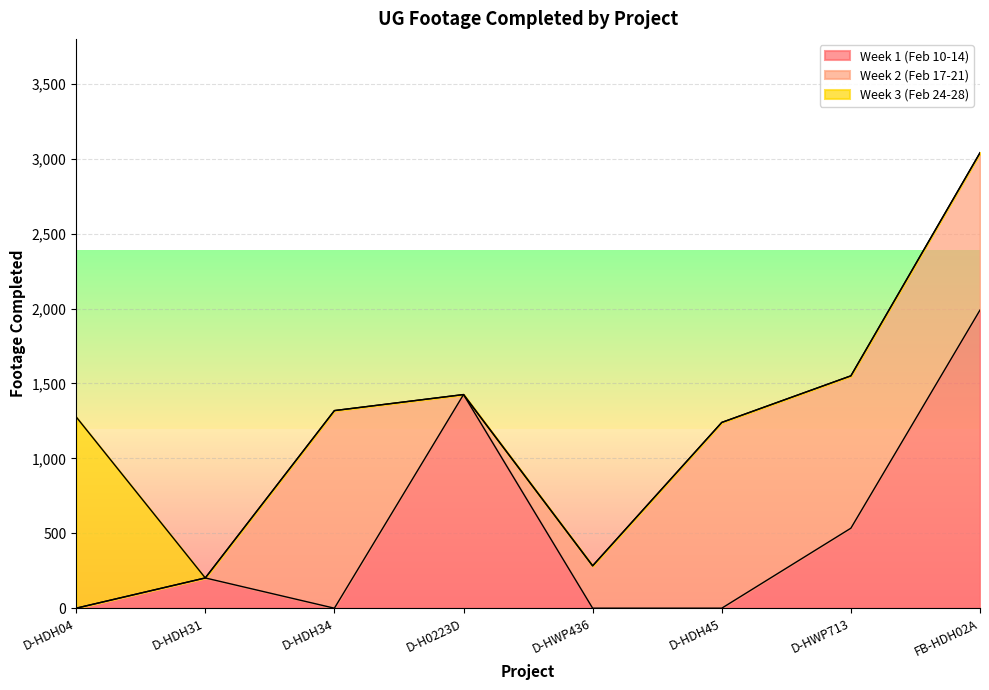

What is the label of the 5th point from the right?

D-H0223D